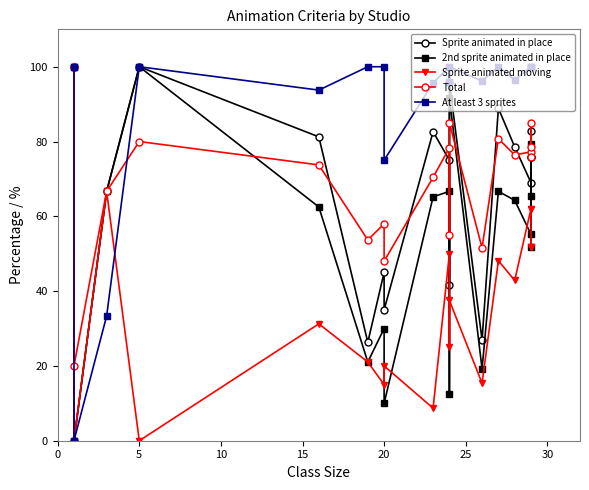

Reading left to right, extract all data points from this chart.

Sprite animated in place: 100.0	0.0	66.7	100.0	81.2	26.3	45.0	35.0	82.6	75.0	41.7	95.8	26.9	88.9	78.6	69.0	82.8	75.9	75.9
2nd sprite animated in place: 100.0	0.0	66.7	100.0	62.5	21.1	30.0	10.0	65.2	66.7	12.5	91.7	19.2	66.7	64.3	55.2	79.3	65.5	51.7
Sprite animated moving: 100.0	0.0	66.7	0.0	31.2	21.1	15.0	20.0	8.7	50.0	25.0	37.5	15.4	48.1	42.9	62.1	62.1	51.7	51.7
Total: 100.0	20.0	66.7	80.0	73.8	53.7	58.0	48.0	70.4	78.3	55.0	85.0	51.5	80.7	76.4	77.2	84.8	78.6	75.9
At least 3 sprites: 100.0	0.0	33.3	100.0	93.8	100.0	100.0	75.0	95.7	100.0	95.8	100.0	96.2	100.0	96.4	100.0	100.0	100.0	100.0